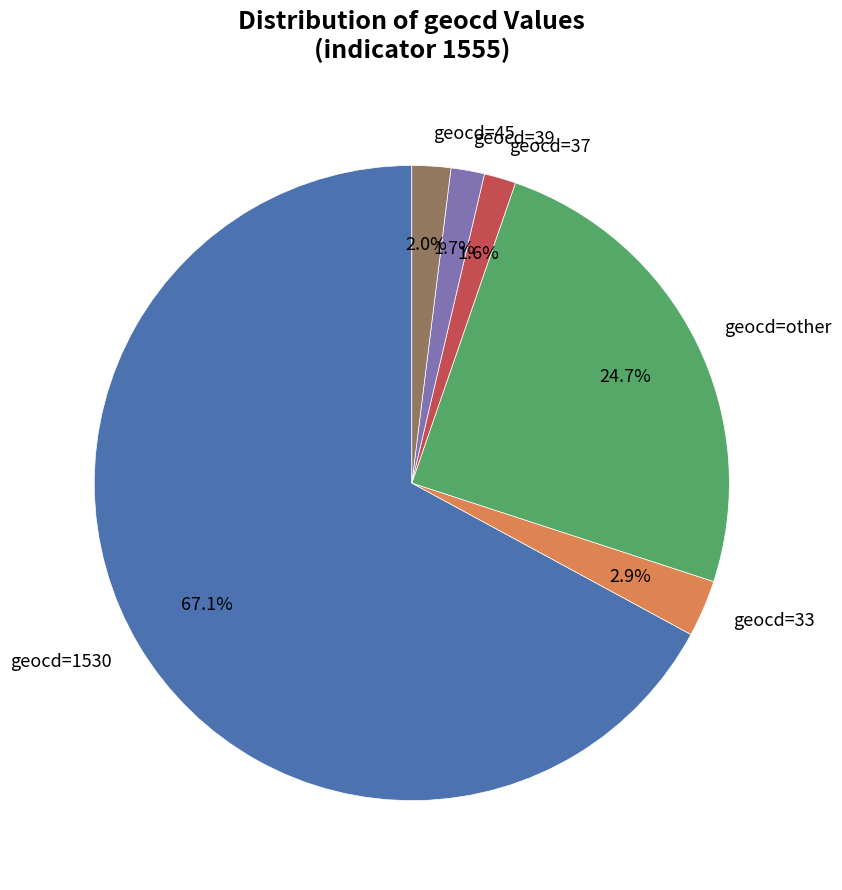

What portion of the pie excludes geocd=45?

98.0%